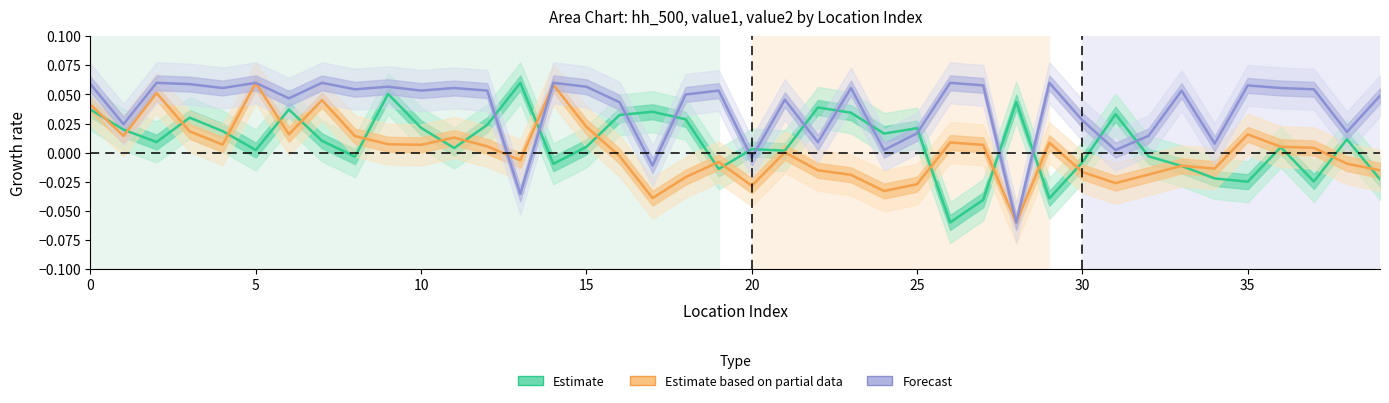

How many interior local valleys does the Estimate based on partial data series have?

11